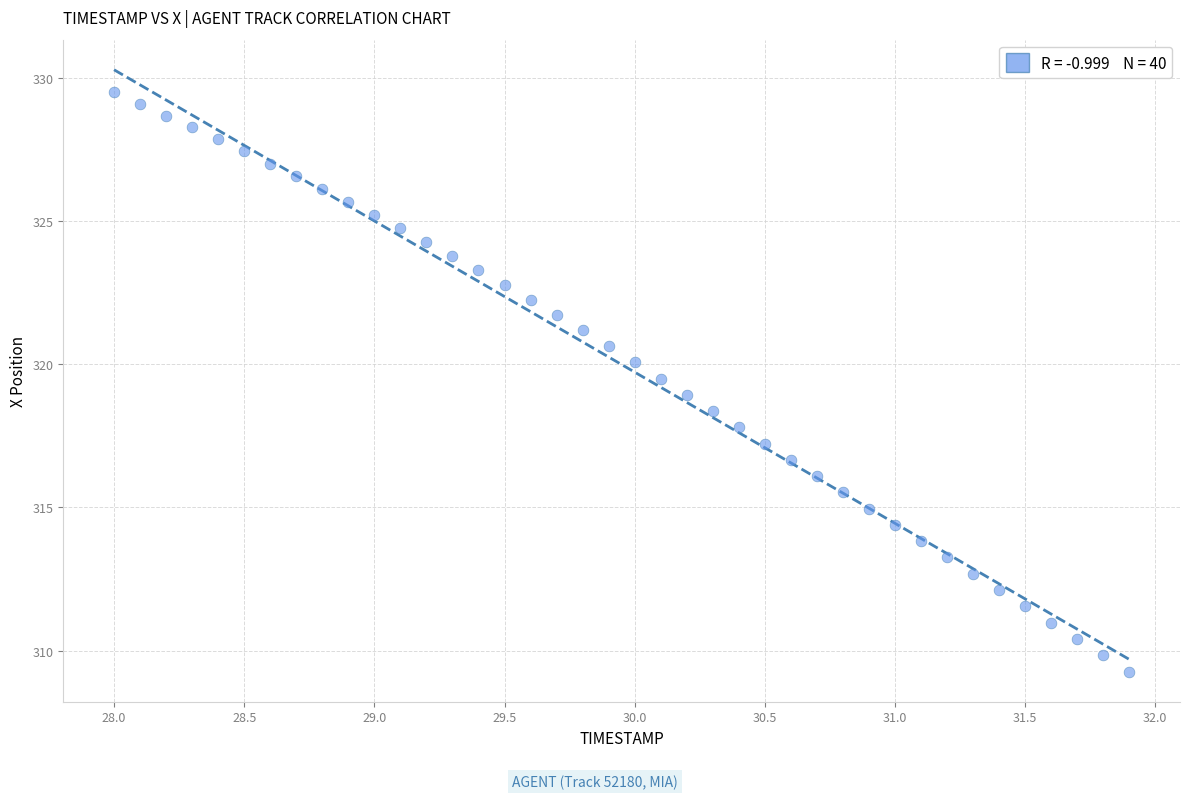

What is the range of X values (max minus min)?

3.9